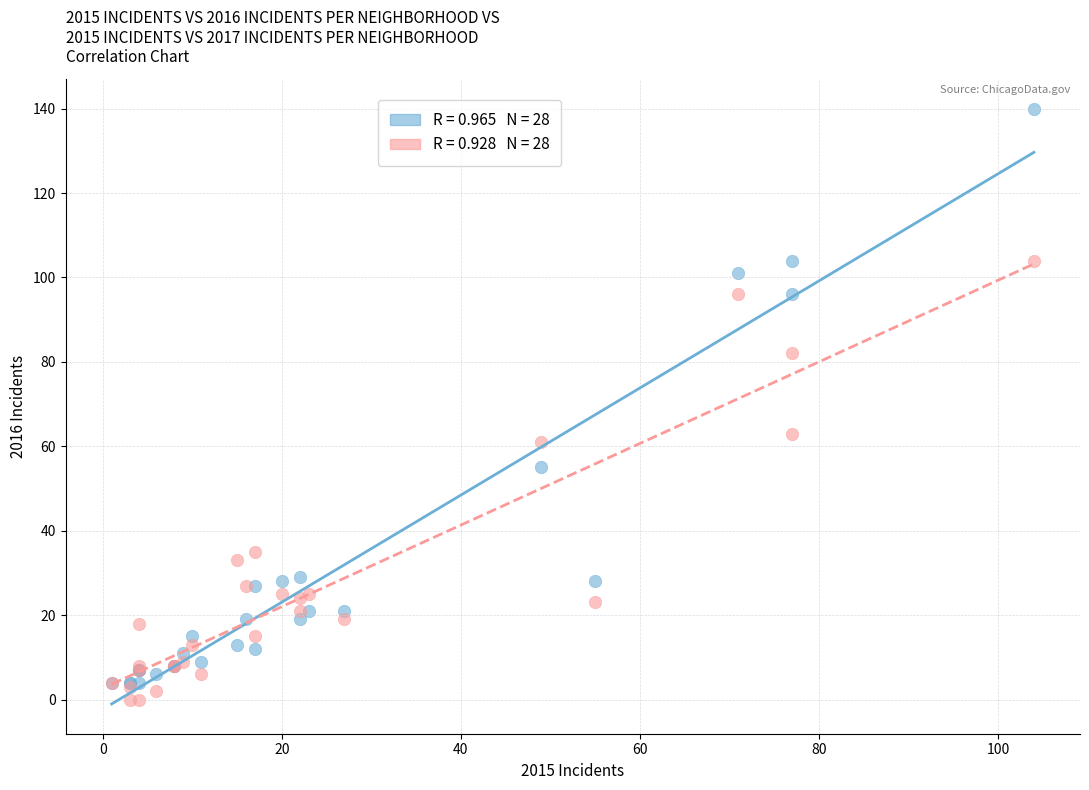

Across all series, what Y value is closest to 70?

63